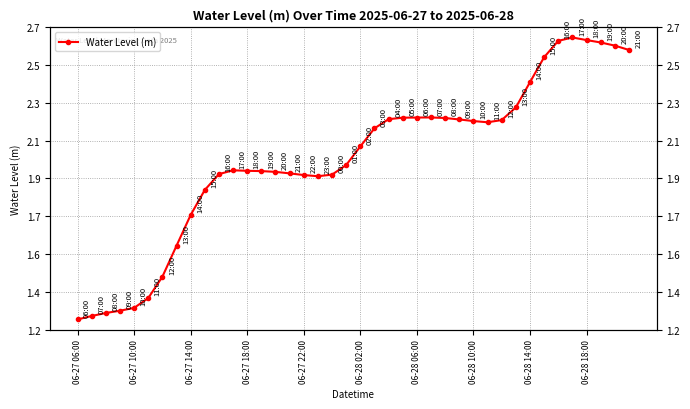

Reading right to left, list all the values displayed in this chart.

2.6	2.6	2.6	2.6	2.6	2.6	2.5	2.4	2.3	2.2	2.2	2.2	2.2	2.2	2.2	2.2	2.2	2.2	2.2	2.1	2.0	1.9	1.9	1.9	1.9	2.0	2.0	2.0	2.0	1.9	1.9	1.7	1.6	1.4	1.3	1.3	1.3	1.3	1.2	1.2